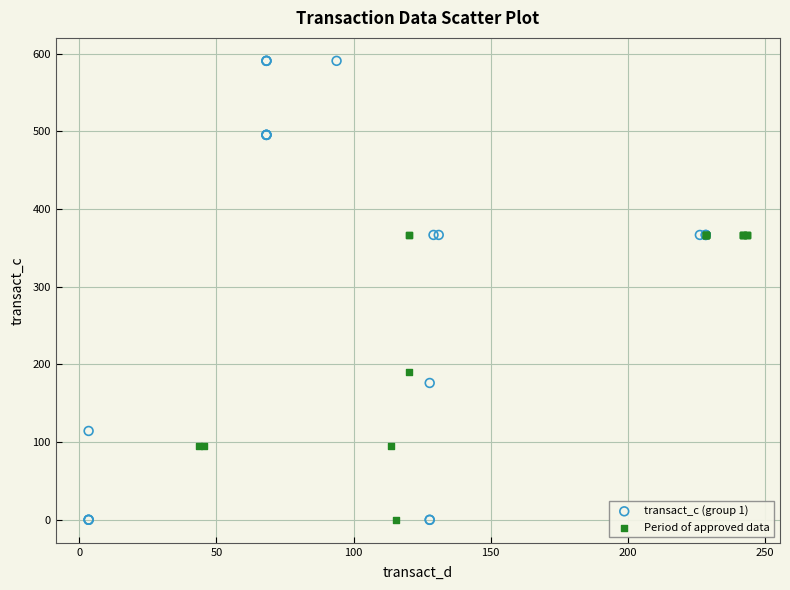

Which series has the largest Y range (max minus min)?

transact_c (group 1)